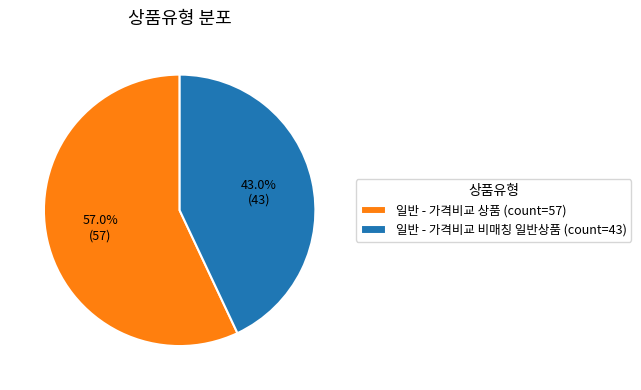

True or false: 일반 - 가격비교 비매칭 일반상품 accounts for 55% of the total.

False